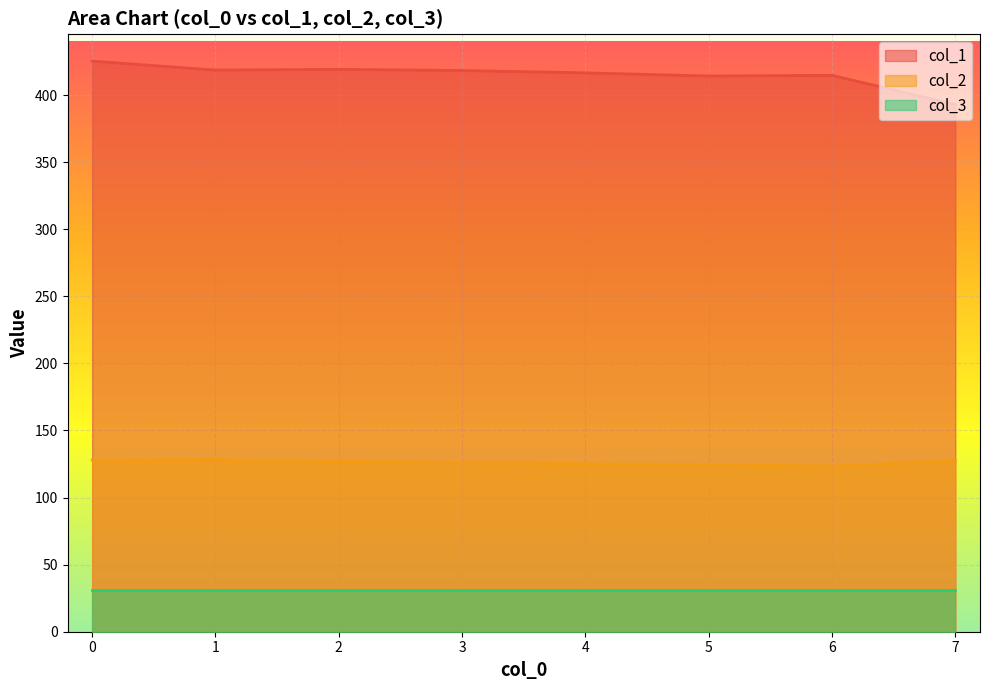

What is the average value of the col_3 series?

31.0